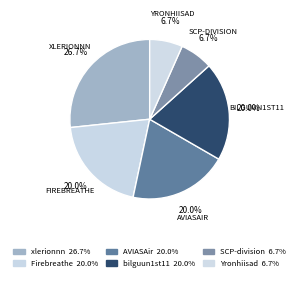

Count the number of slices in the pie.

6